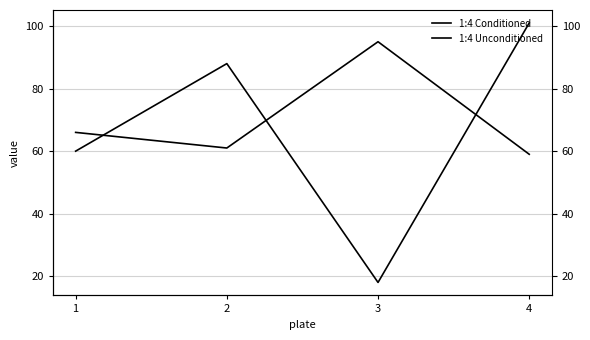

What is the maximum value for 1:4 Unconditioned?

101